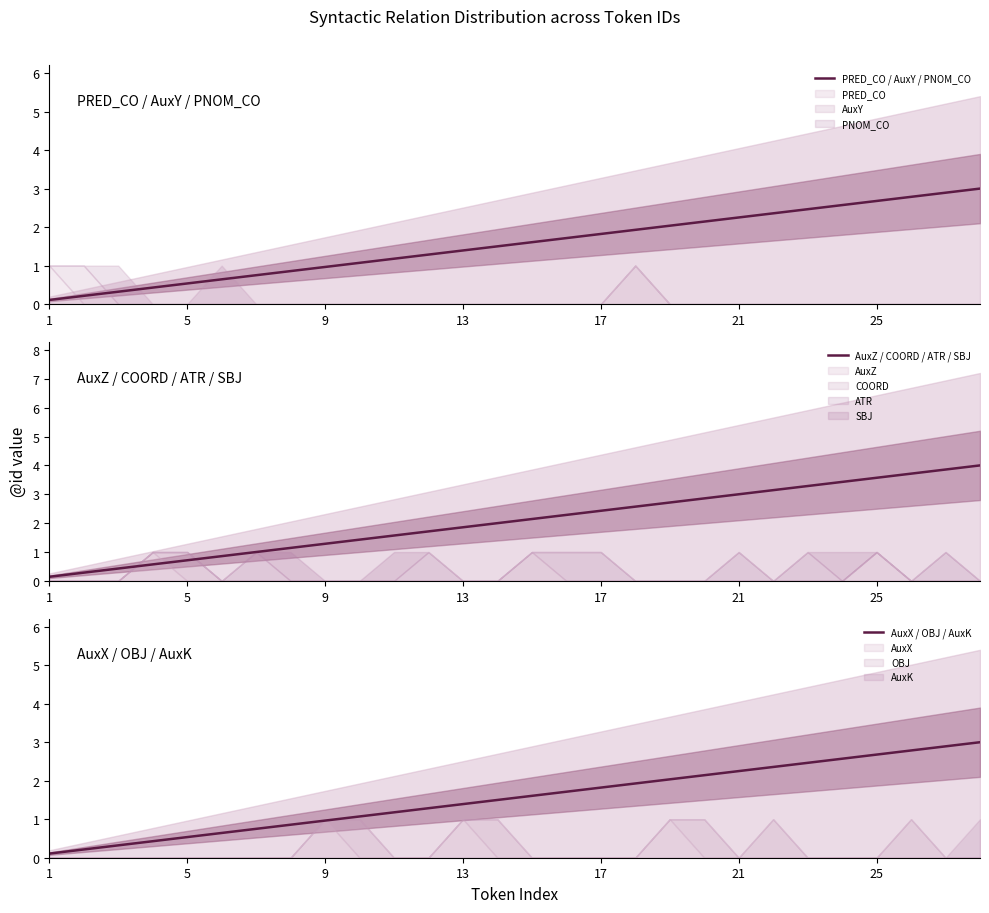

List the series in order of their peak value, lowest first.

PRED_CO / AuxY / PNOM_CO, AuxX / OBJ / AuxK, AuxZ / COORD / ATR / SBJ